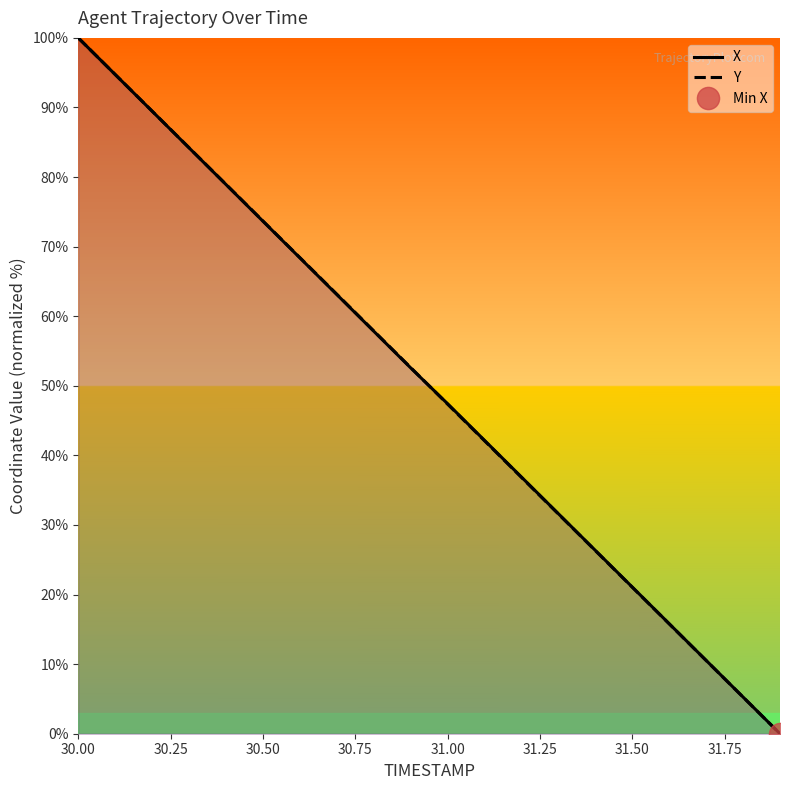

What is the sum of all X values?

1000.0